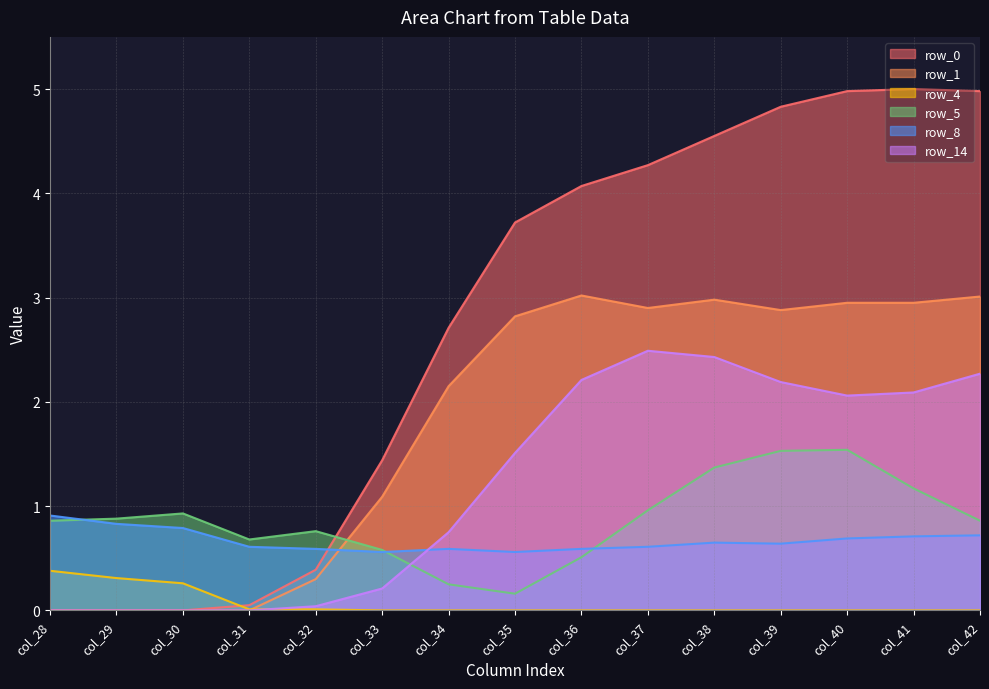

Where do row_0 and row_8 first cross each other?

col_32 and col_33